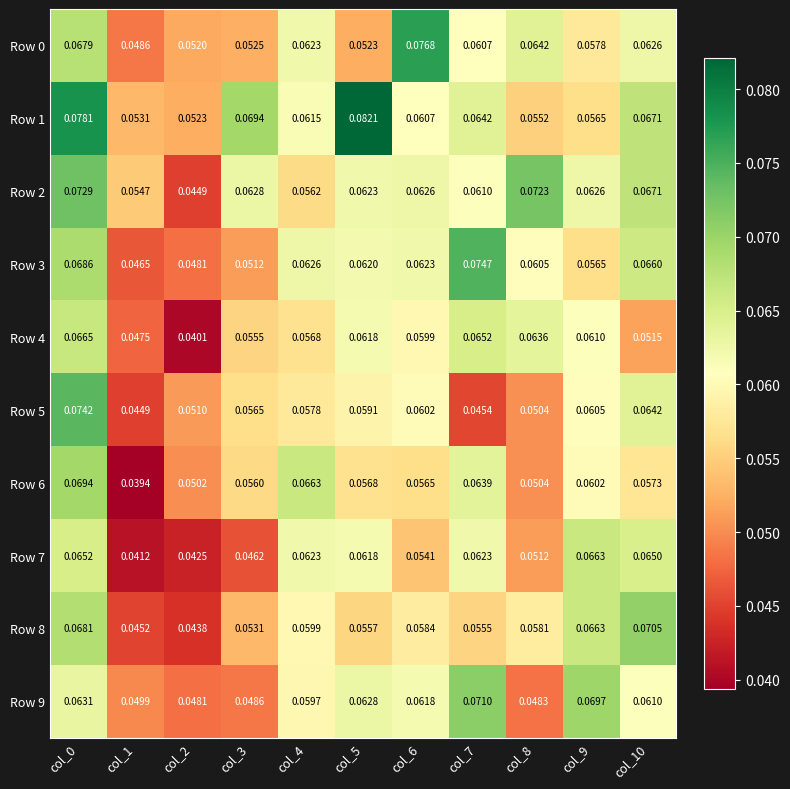

How many categories are shown in the chart?

11